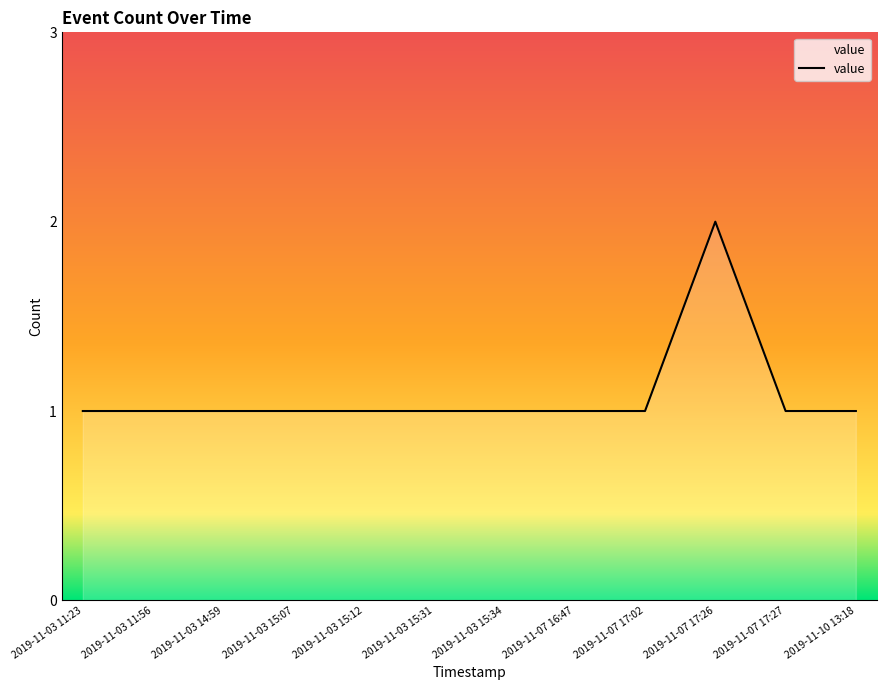

Which category has the highest value across all series?

2019-11-07 17:26